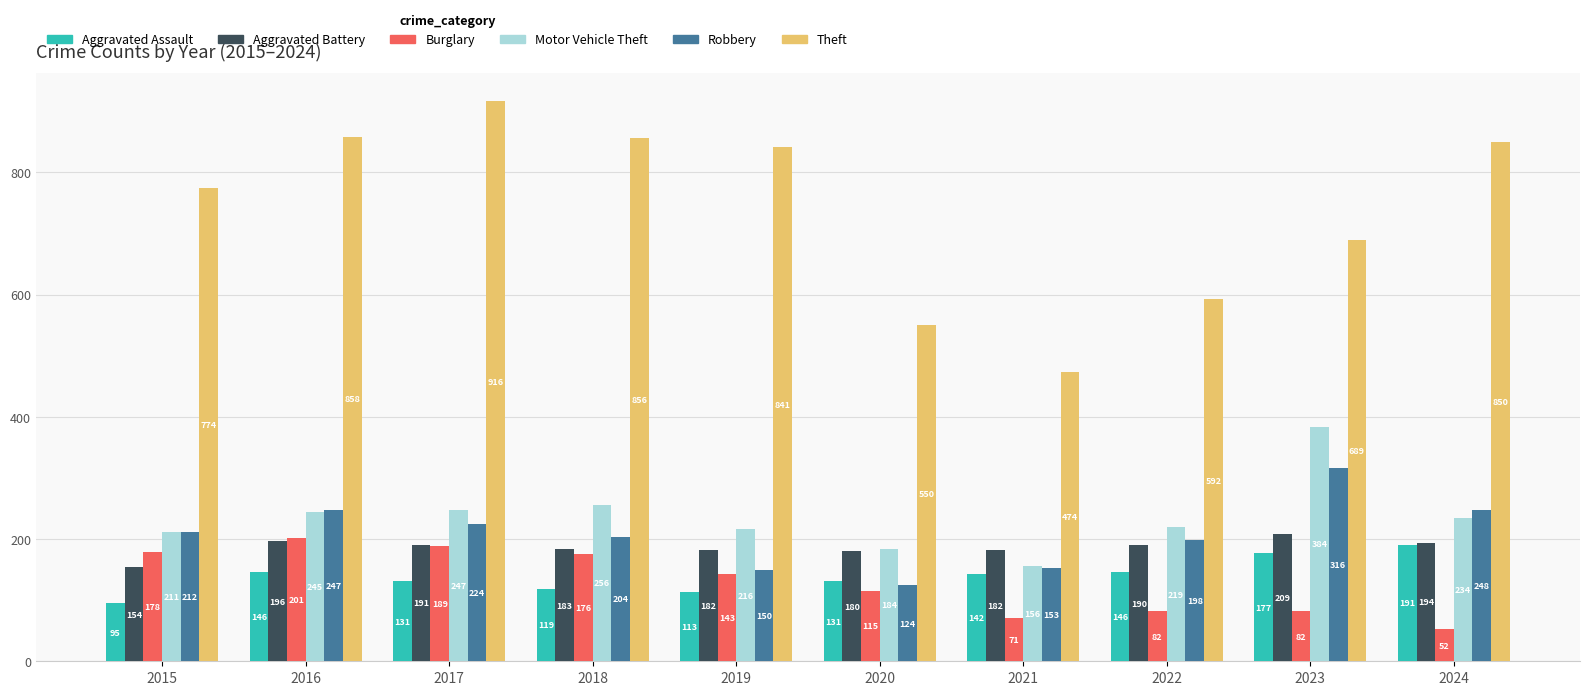

Which series has the largest range (max minus min)?

Theft